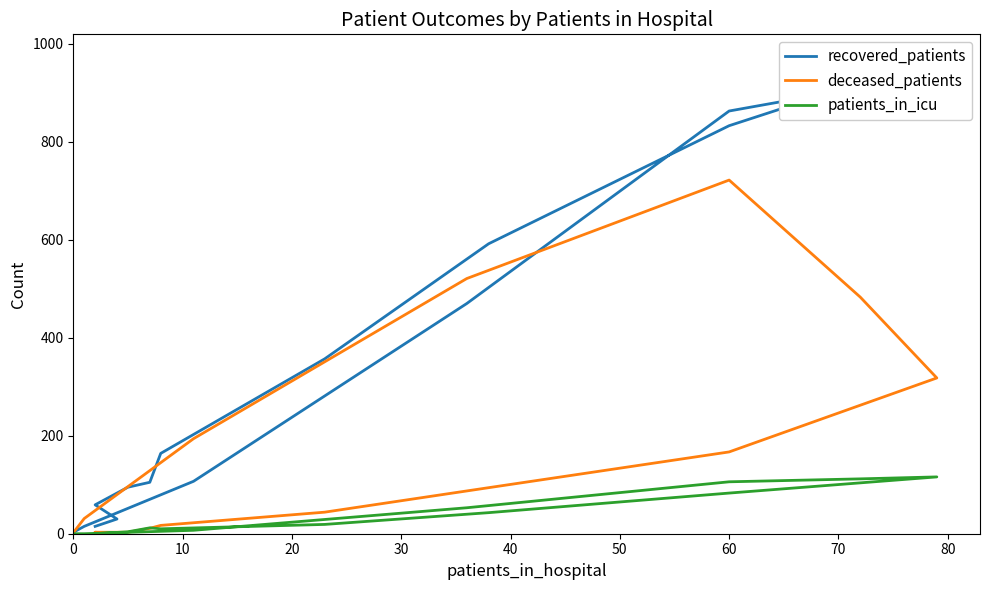

Count the number of data series in this chart.

3